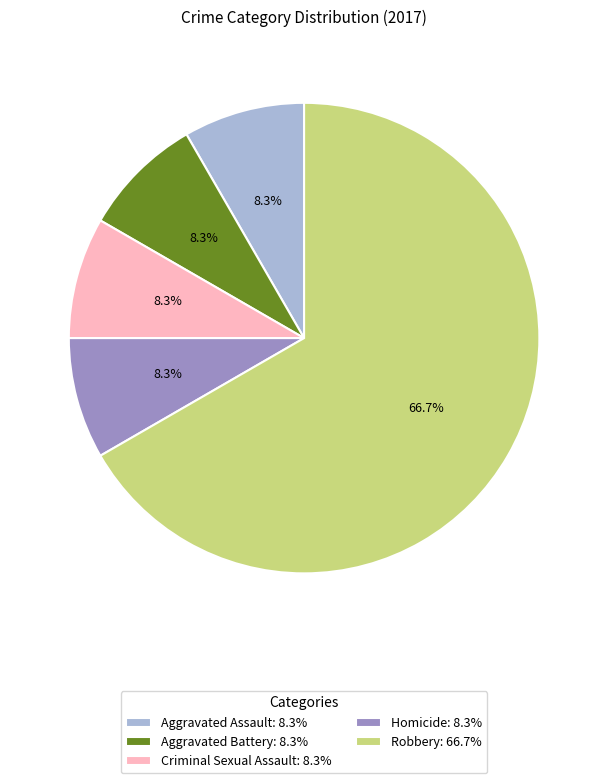

Which category has the biggest portion of the pie?

Robbery